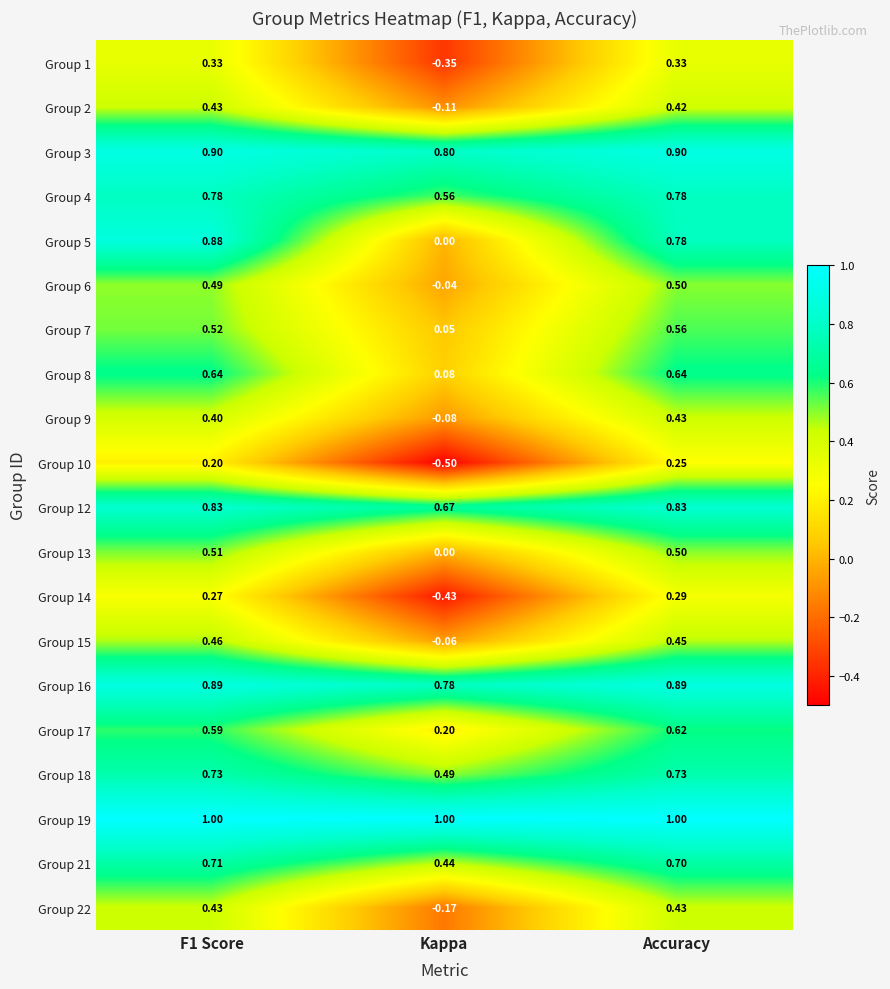

At which category is the sum across all series the highest?

Accuracy